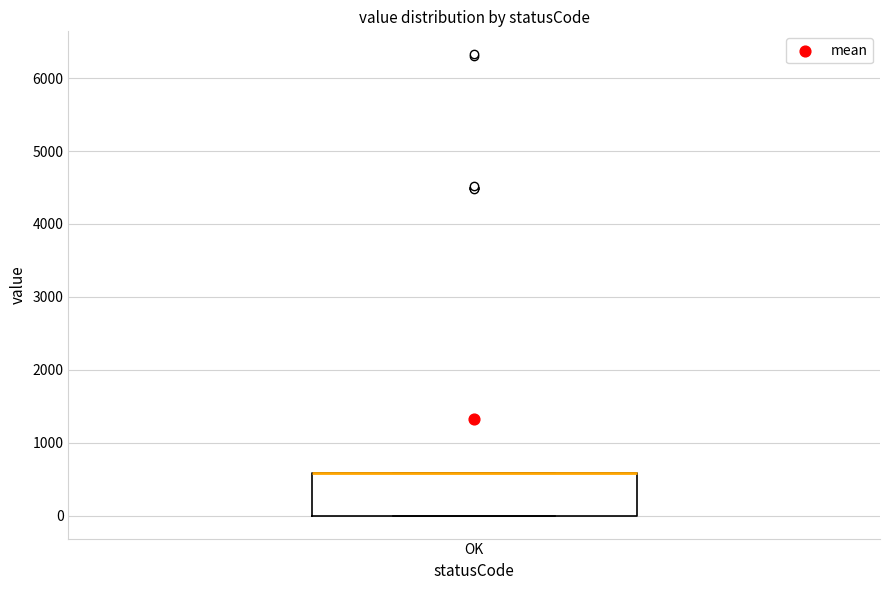

Read this box plot against the y-axis: the position of the median line, the range covered by the box, and the ends of both whiskers. The values are not printed on the chart, so give them approximately, as read against the axis.

median 600 (drawn on the box's upper edge), box 0 to 600, whiskers 0 to 600